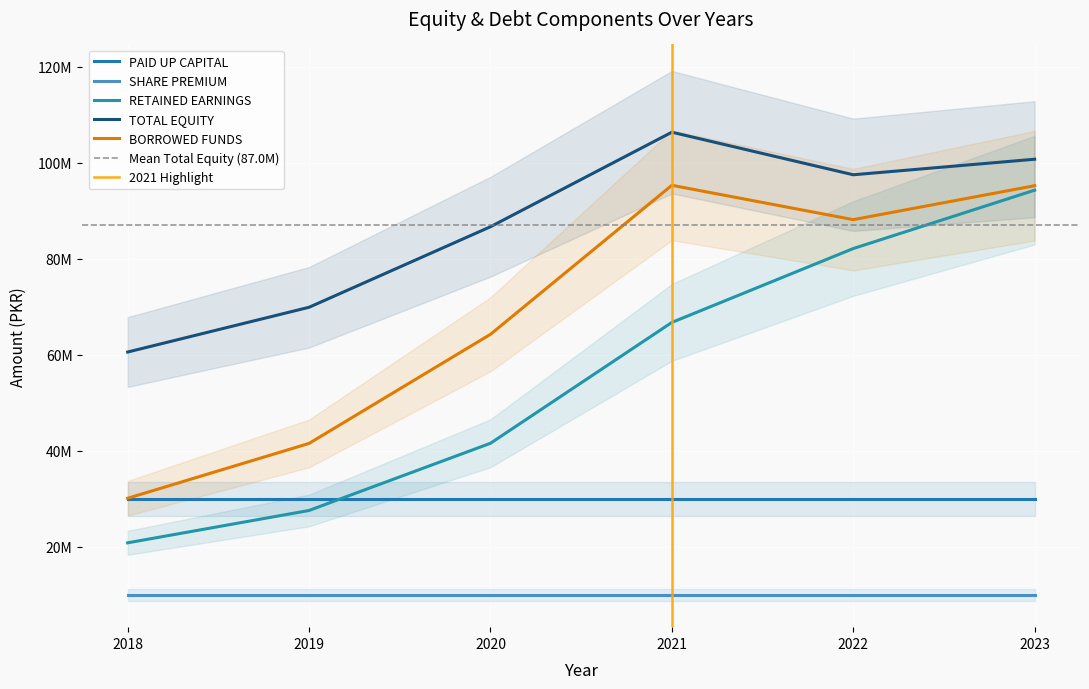

How many interior local valleys does the BORROWED FUNDS series have?

1